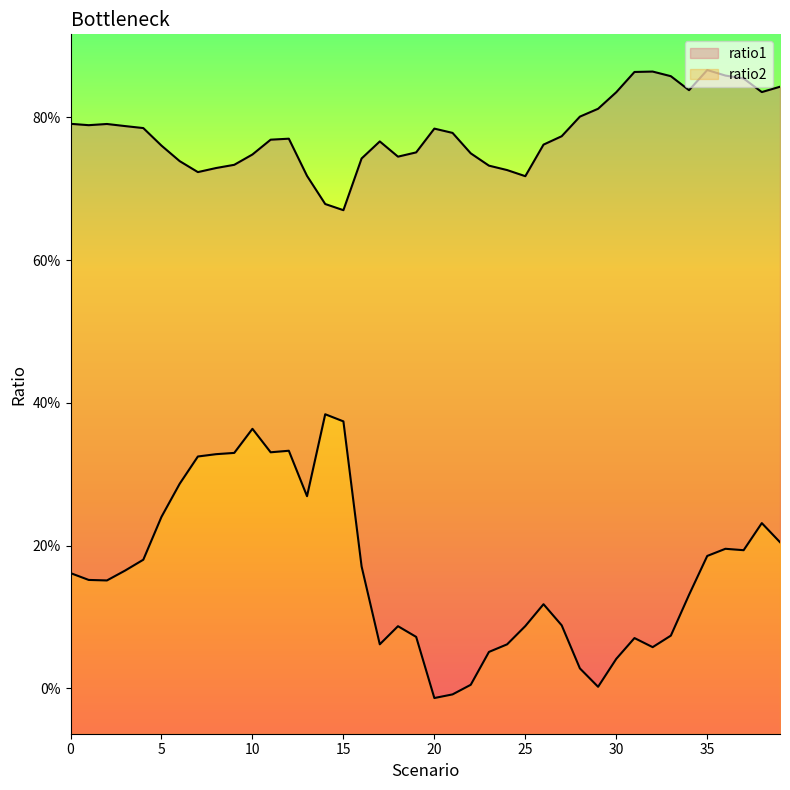

How many values in the ratio2 series exceed 0?

38